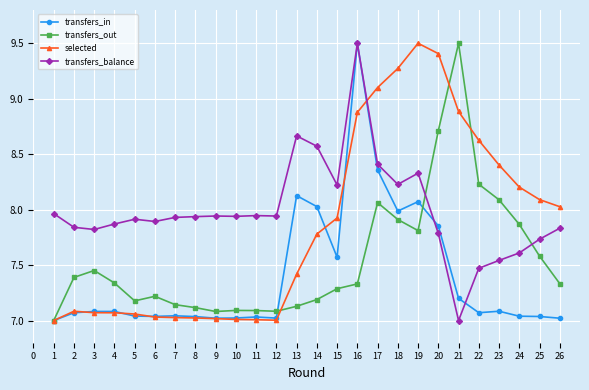

At how many categories does at least one series exceed 7?

26